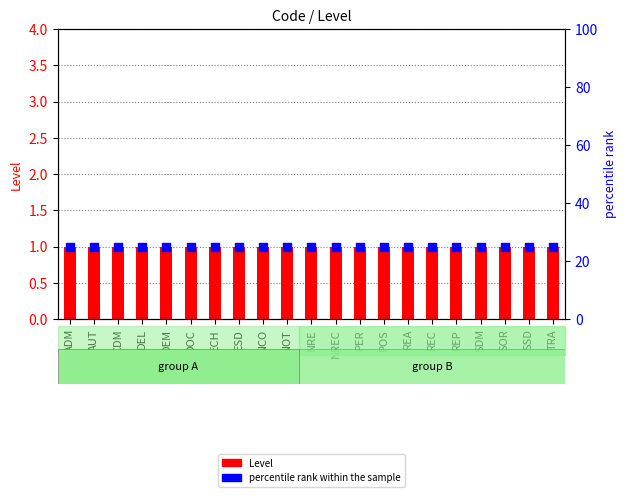

At which category is the sum across all series the highest?

ADM